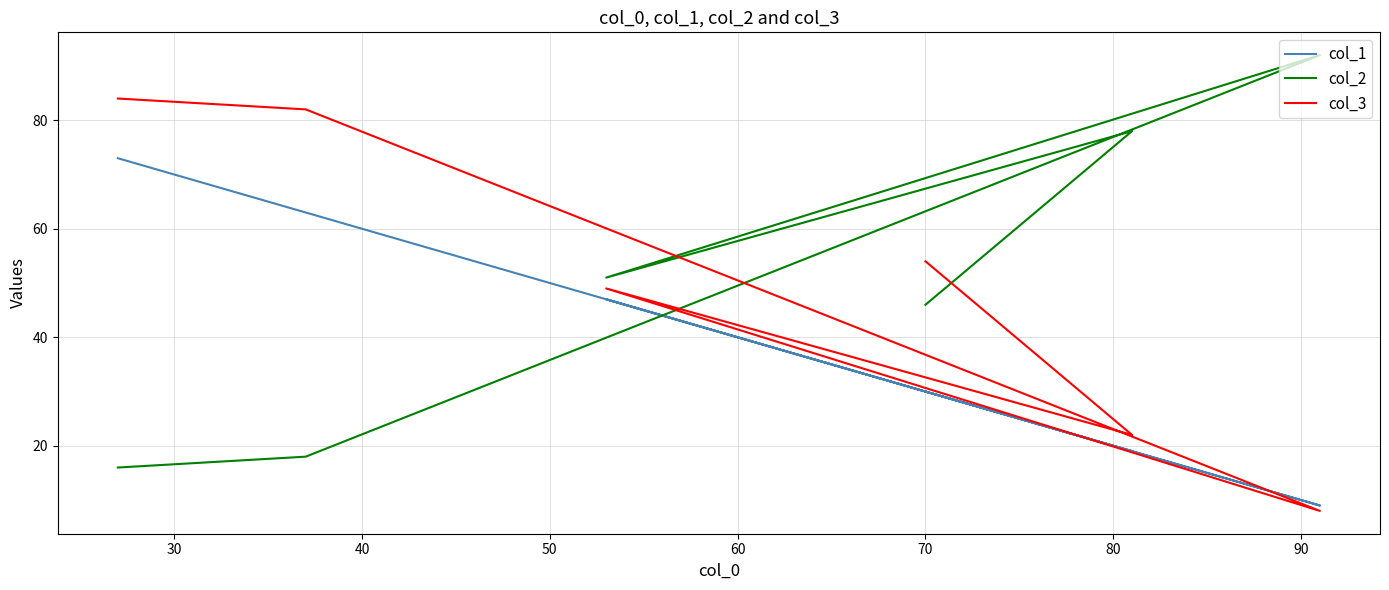

The col_1 series shows 52 at 70. True or false?

False